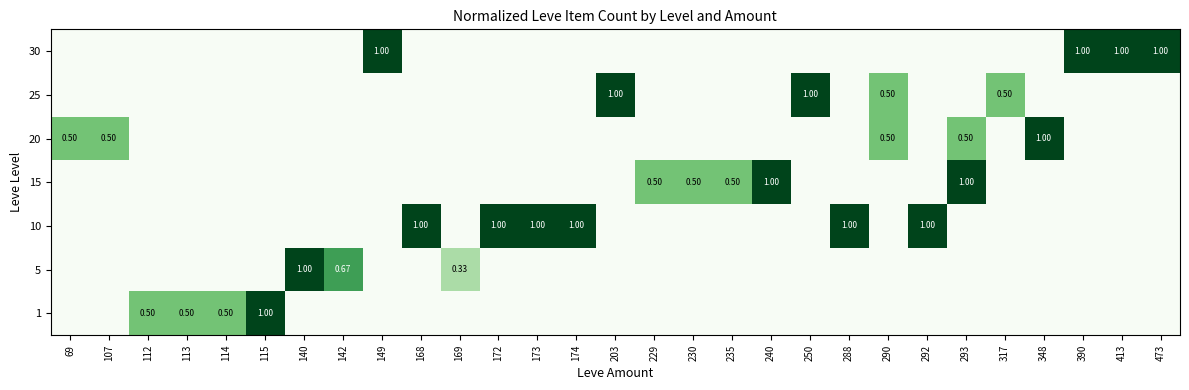

Count the number of categories in the chart.

29